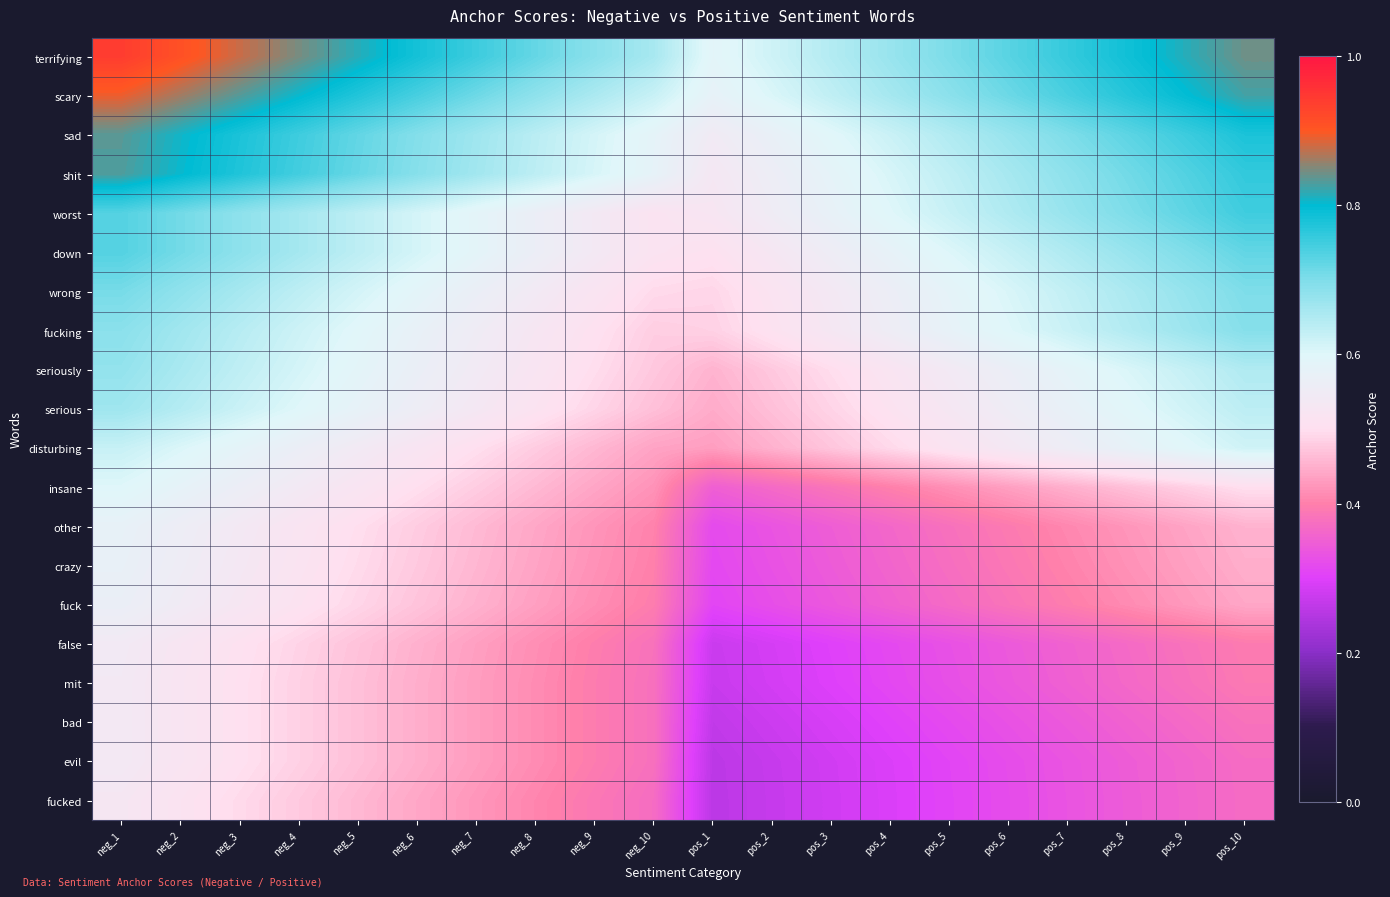

At how many categories does at least one series exceed 0?

20